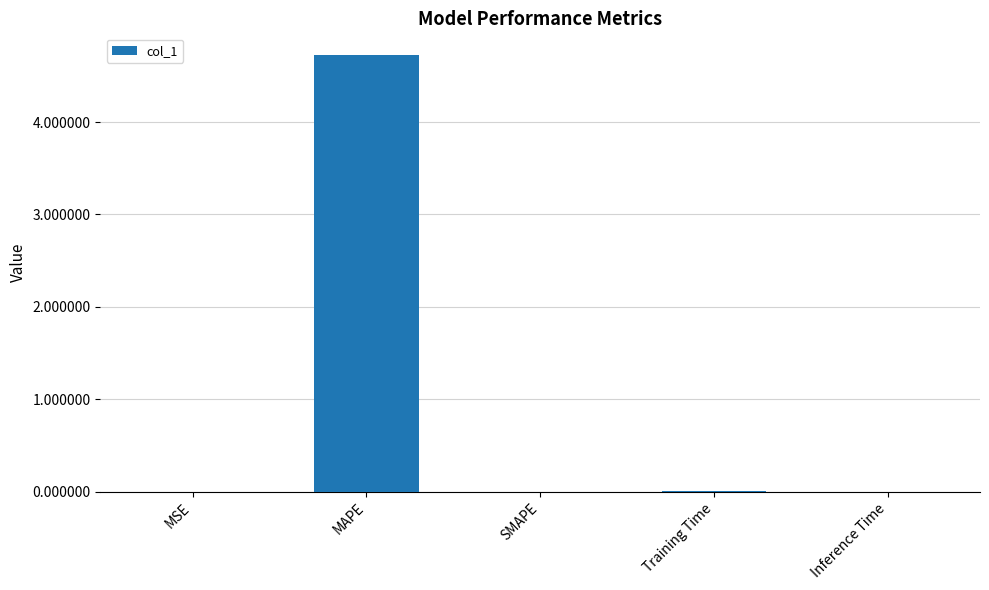

Which category has the highest value across all series?

MAPE